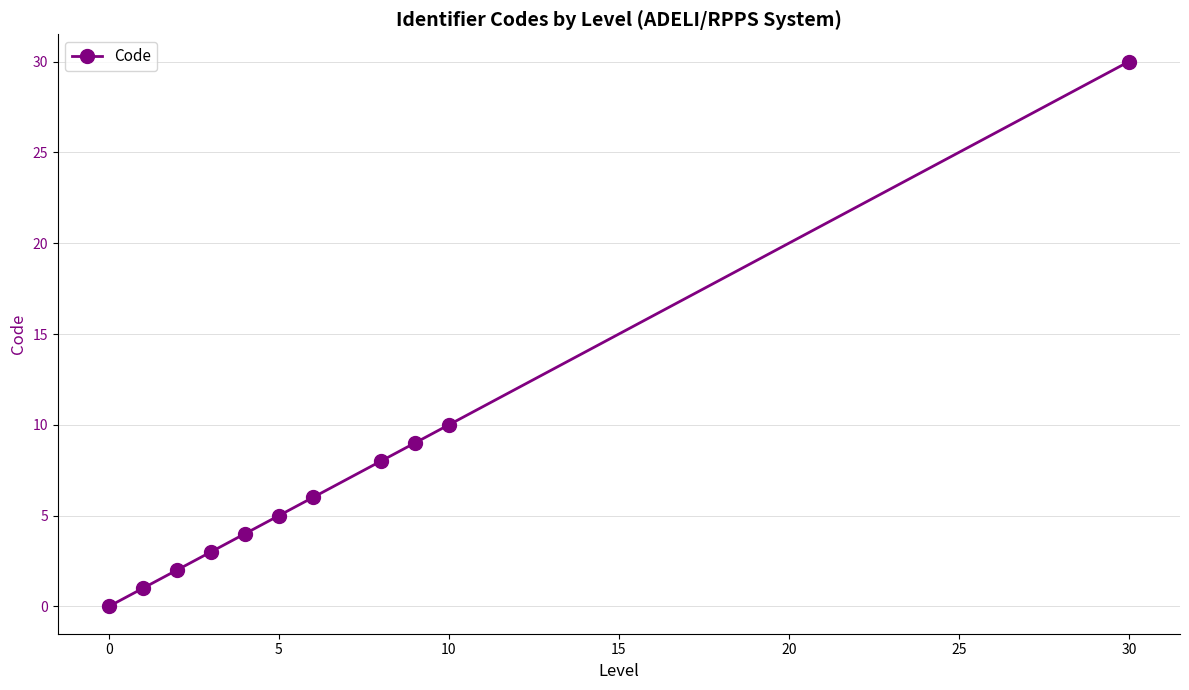

What is the difference between the maximum and minimum values?

30